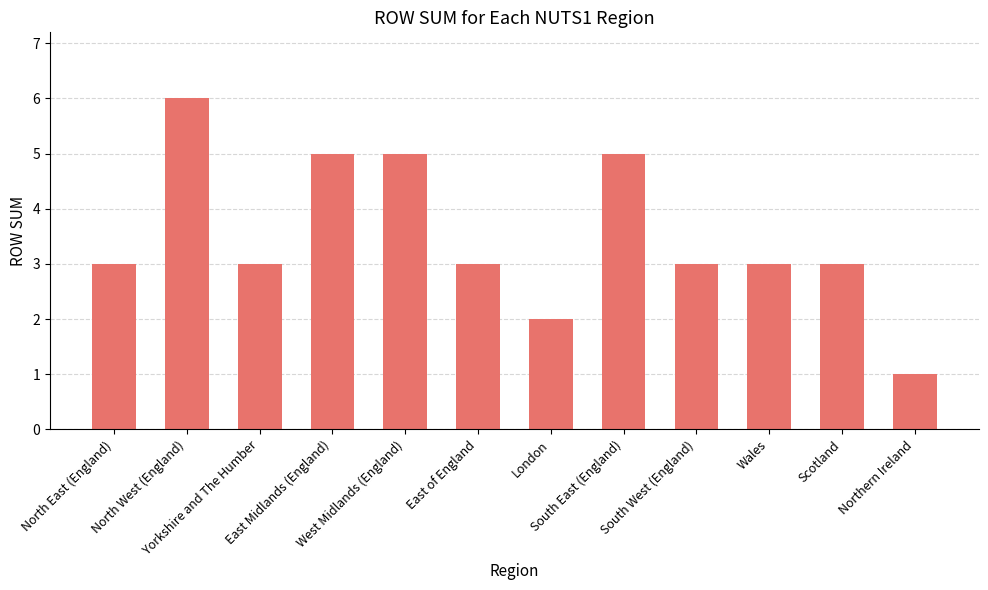

What is the greatest value displayed?

6